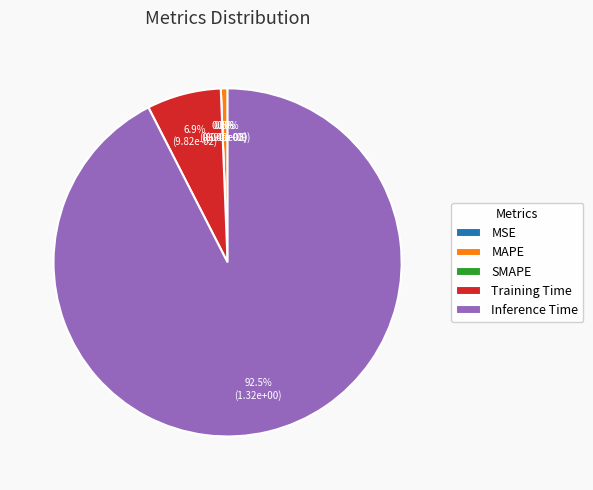

What is the smallest slice in the pie chart?

SMAPE